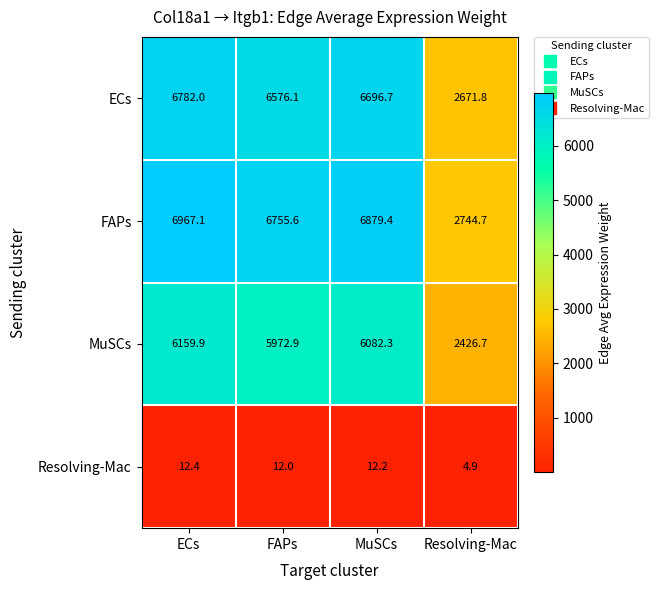

What is the difference between the maximum and minimum values in the FAPs series?

4222.4